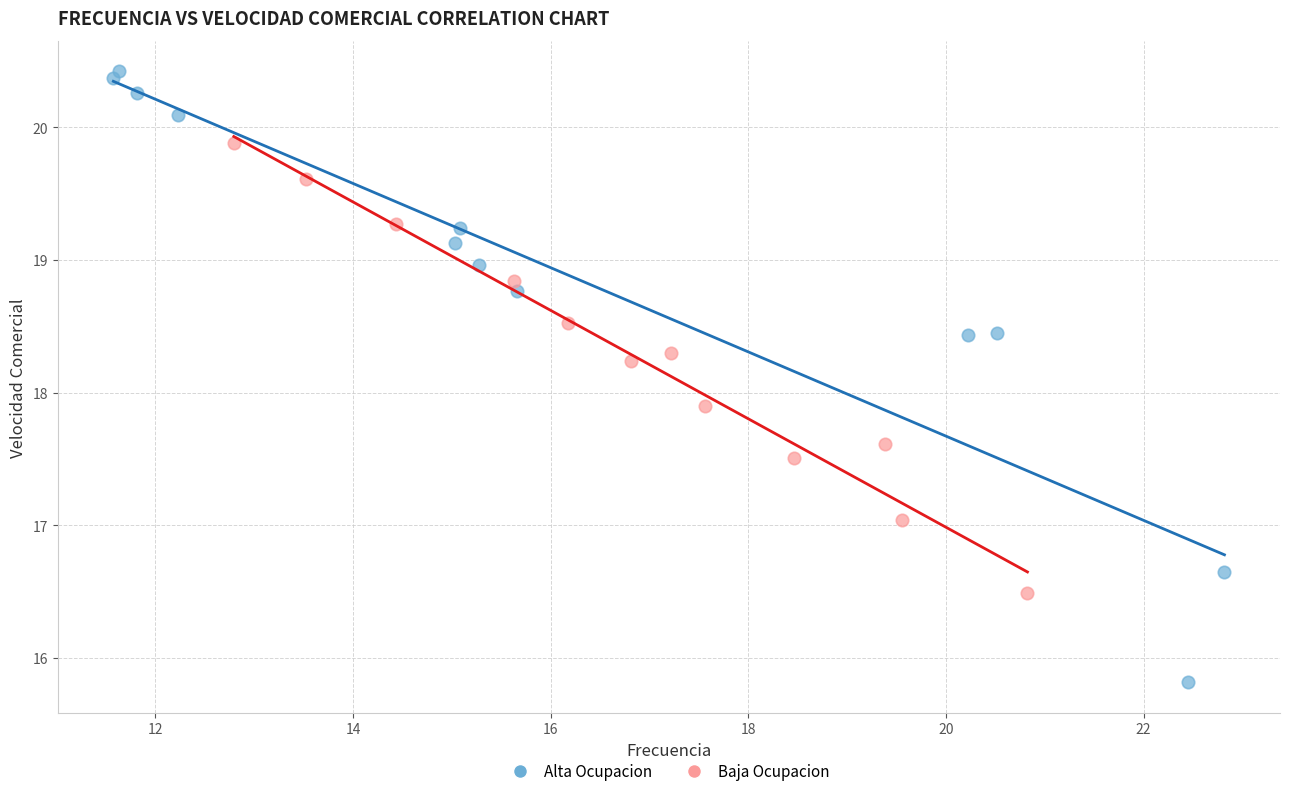

Which series has the largest Y range (max minus min)?

Alta Ocupacion